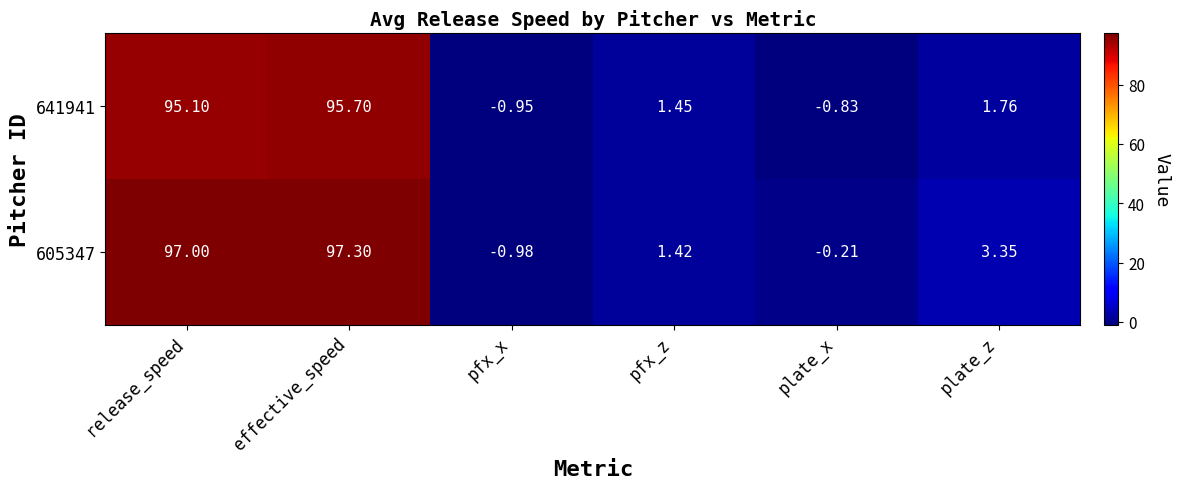

Which category has the highest value in the 641941 series?

effective_speed